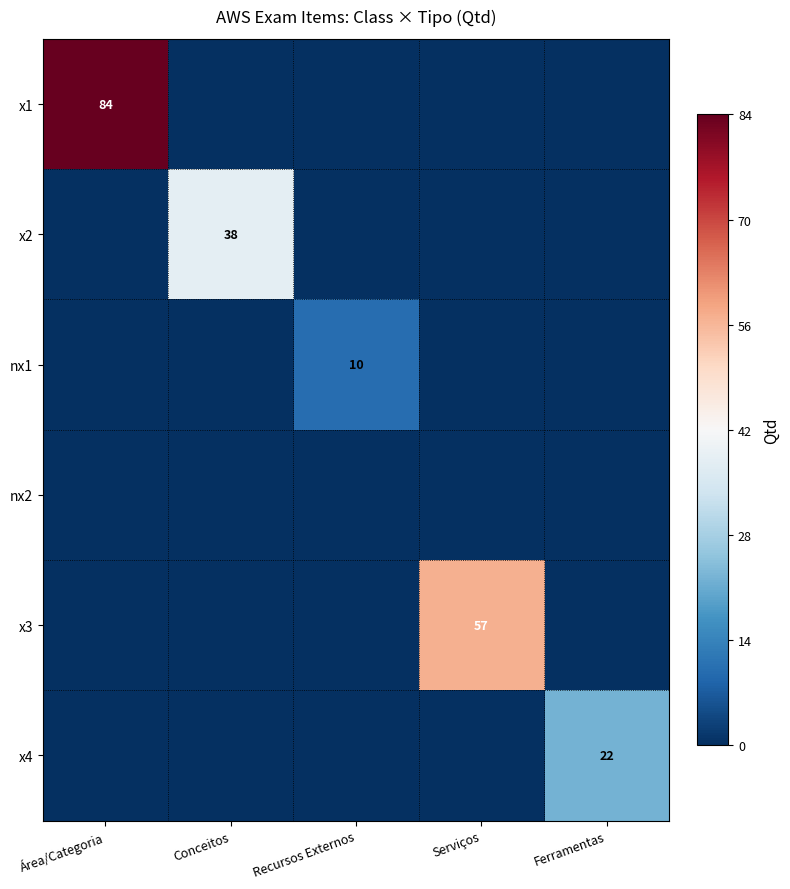

Which has a higher value, Ferramentas or Conceitos?

Ferramentas